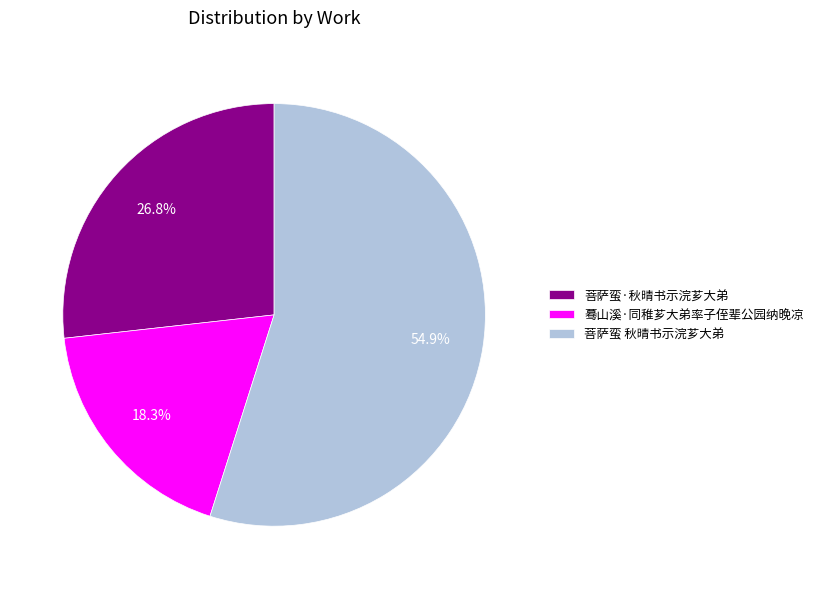

Which slice is the largest?

菩萨蛮 秋晴书示浣芗大弟